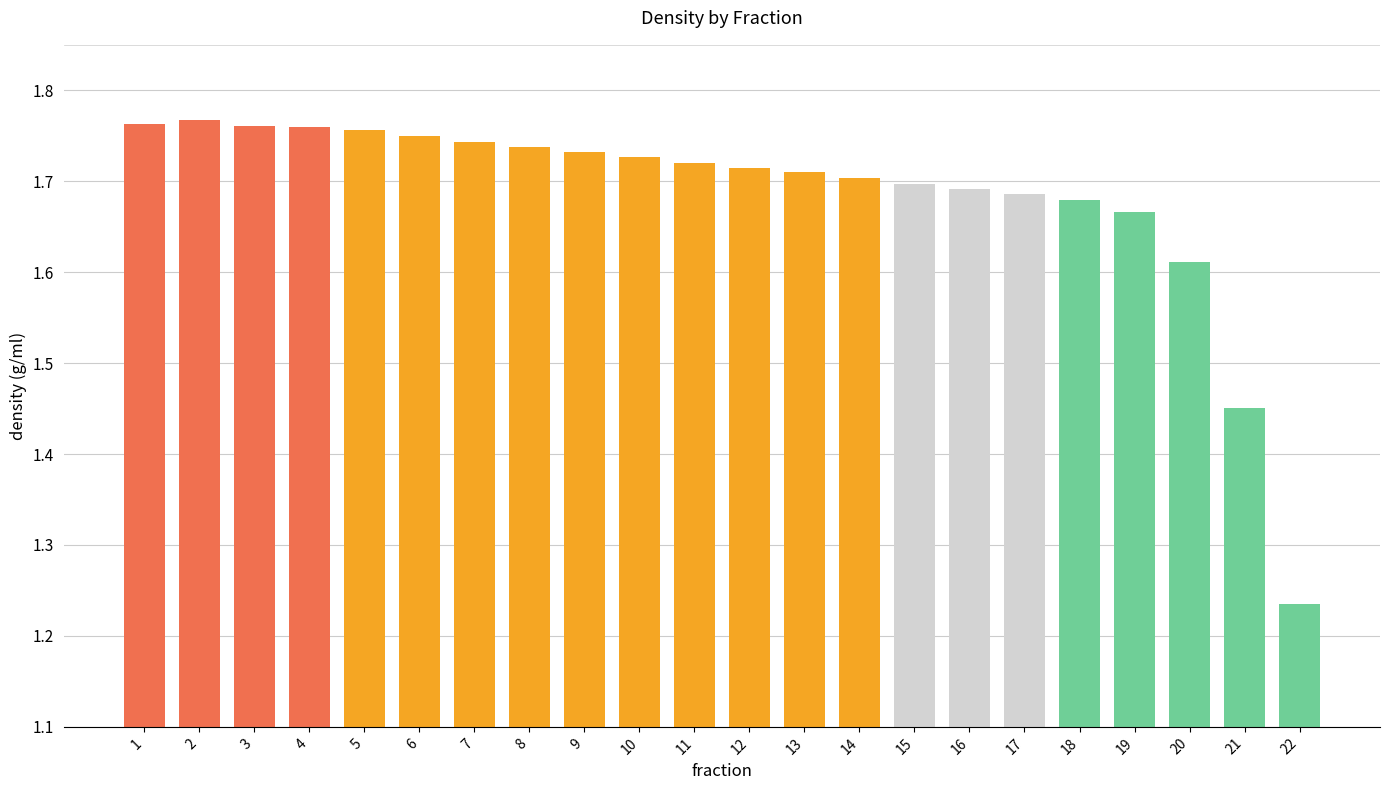

Count the values in the range 1 to 2.

22